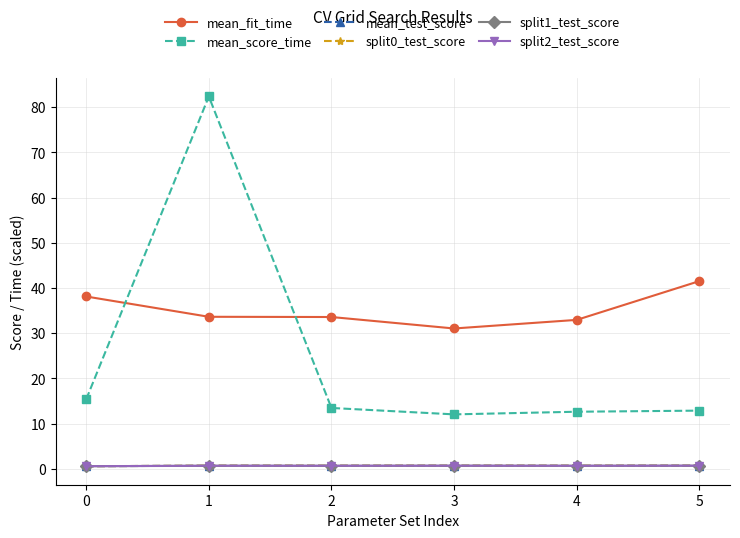

What is the sum of all mean_test_score values?

4.1